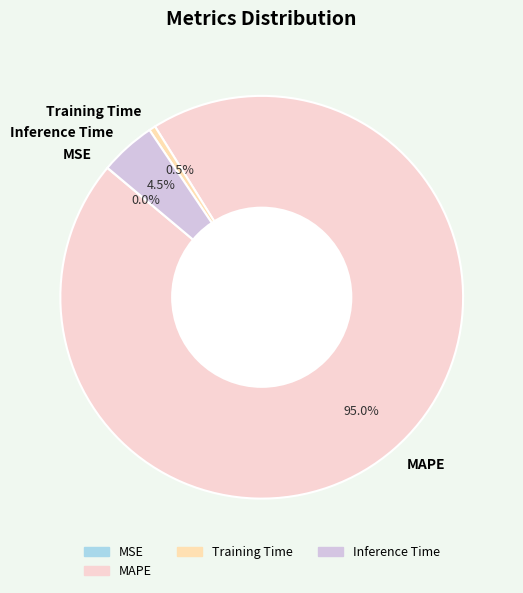

What is the majority slice?

MAPE